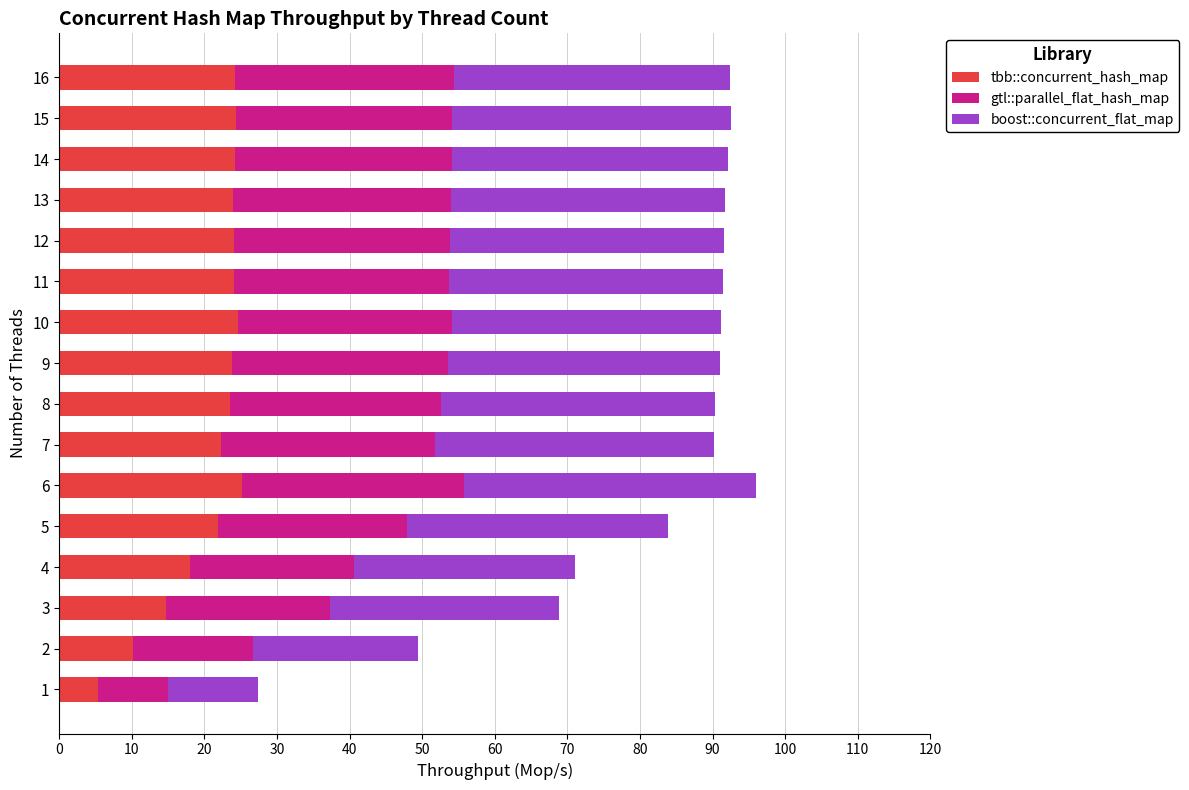

Count the number of categories in the chart.

16